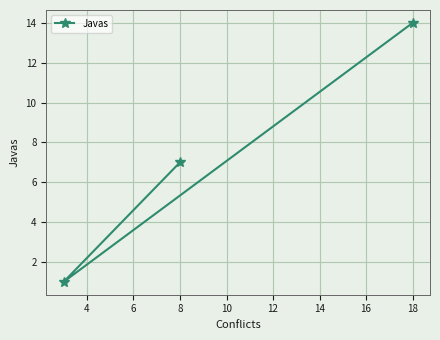

What is the value of the 1st point from the left?

7